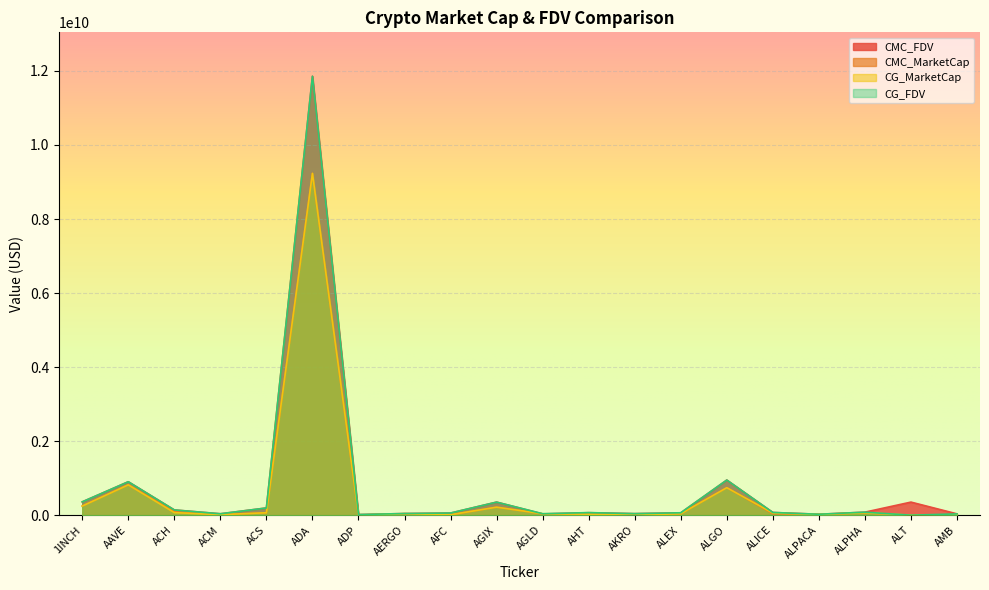

What position from the left is ALGO?

15